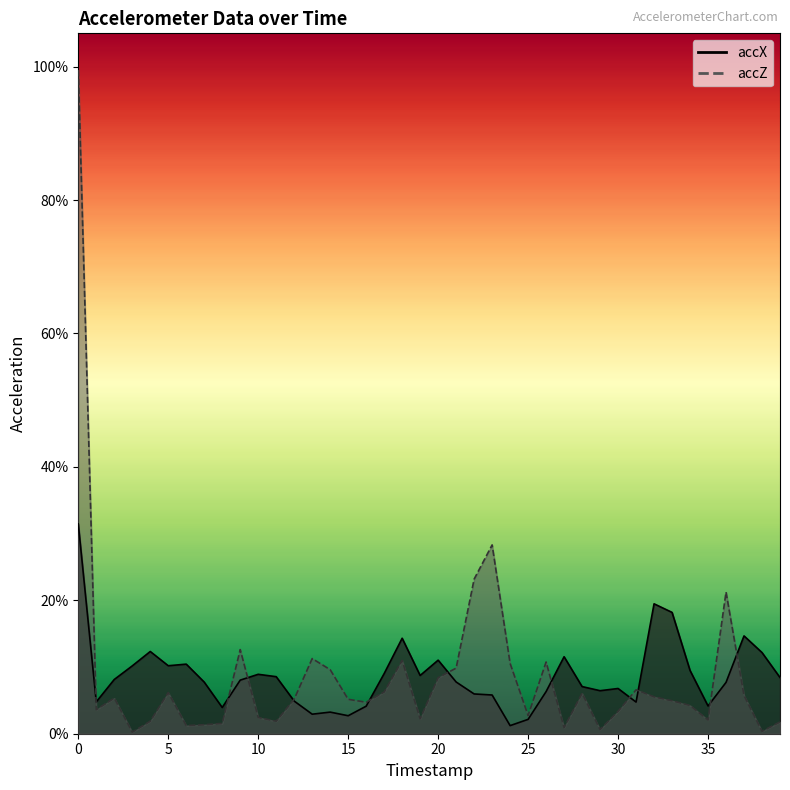

Between 34 and 29, which is larger?

34